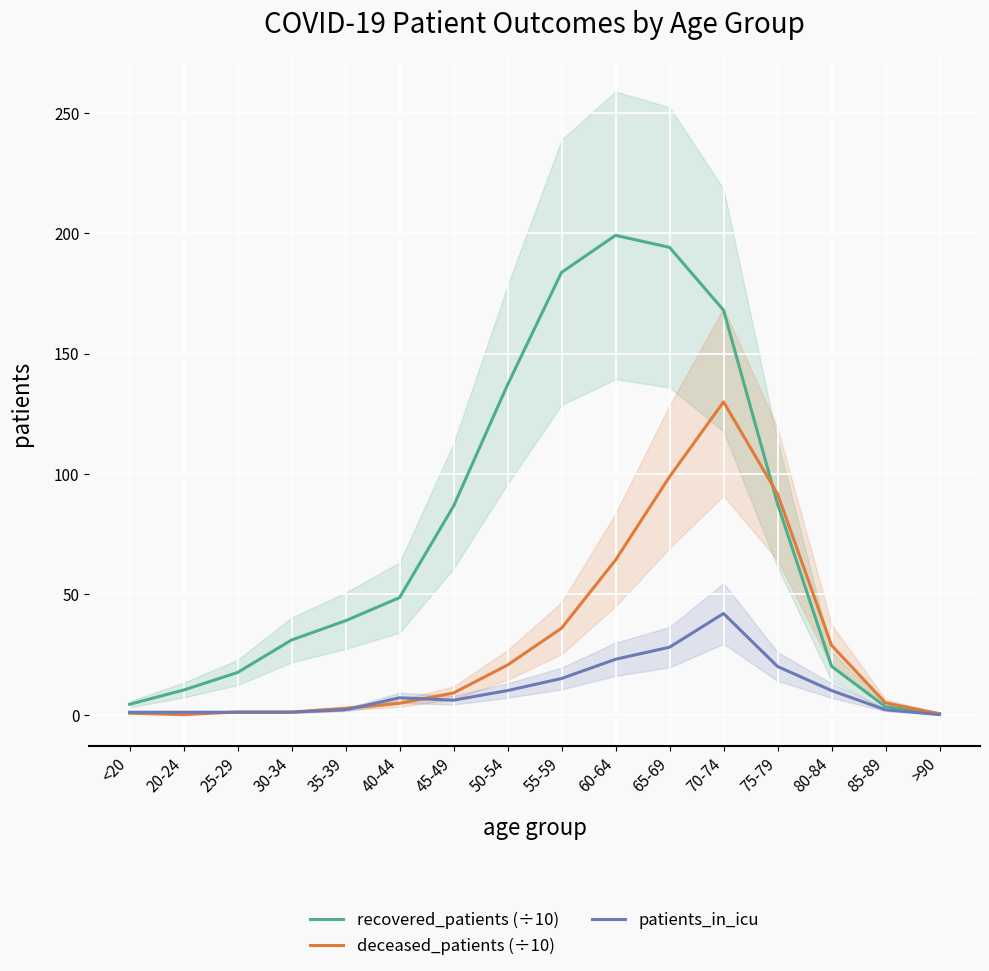

What is the difference between the highest and lowest values at 85-89?

2.9